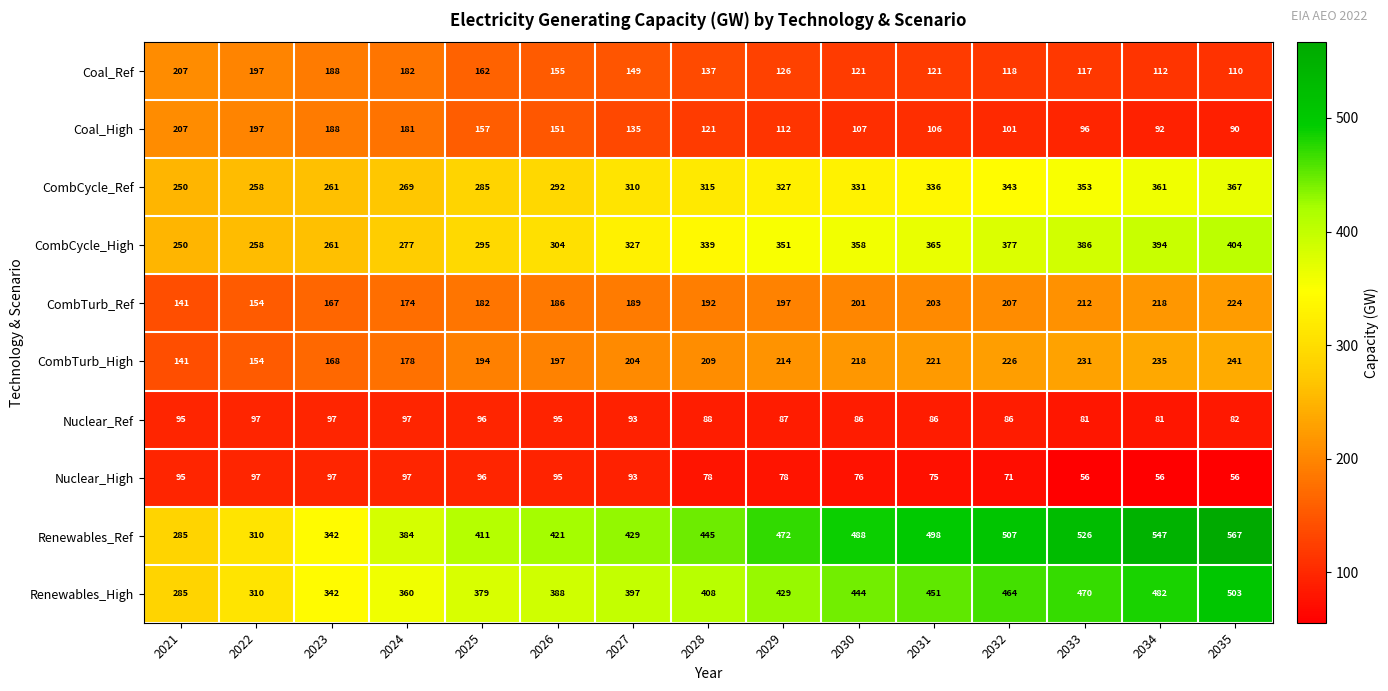

What is the average value of the Nuclear_Ref series?

90